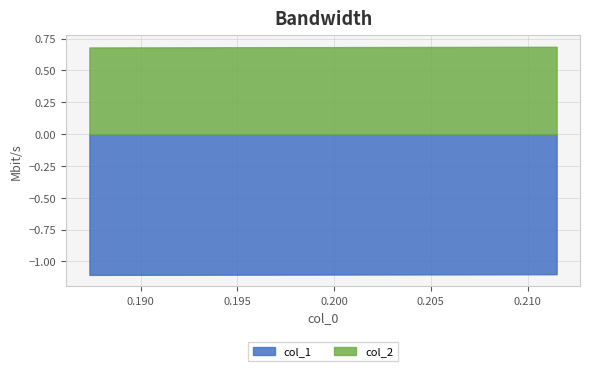

Count the number of data series in this chart.

2